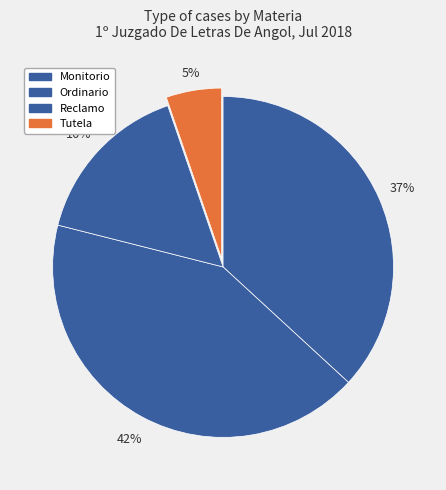

Do Ordinario and Reclamo together represent more than half of the pie?

Yes